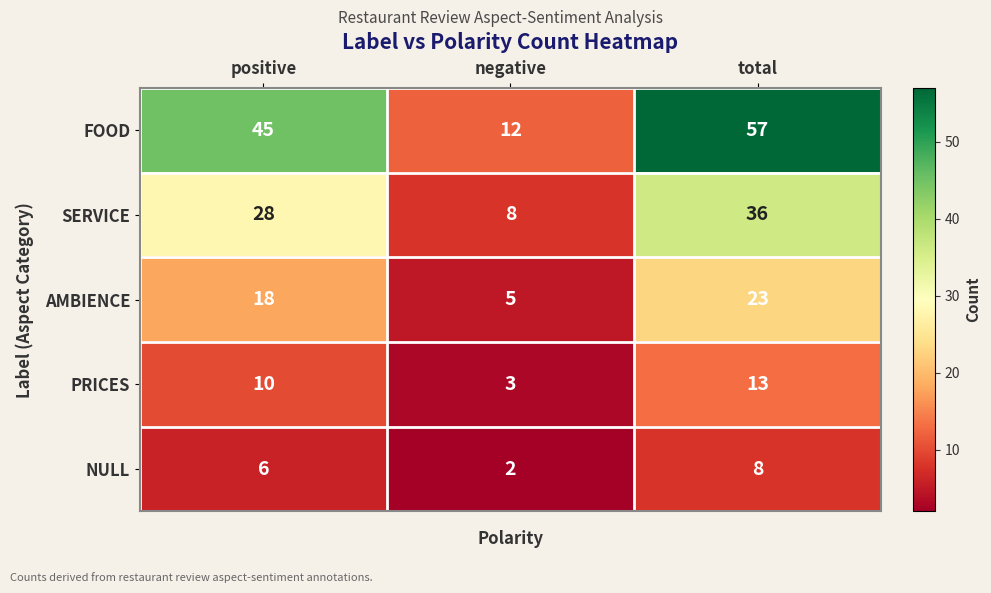

The value of PRICES at positive is 6. True or false?

False